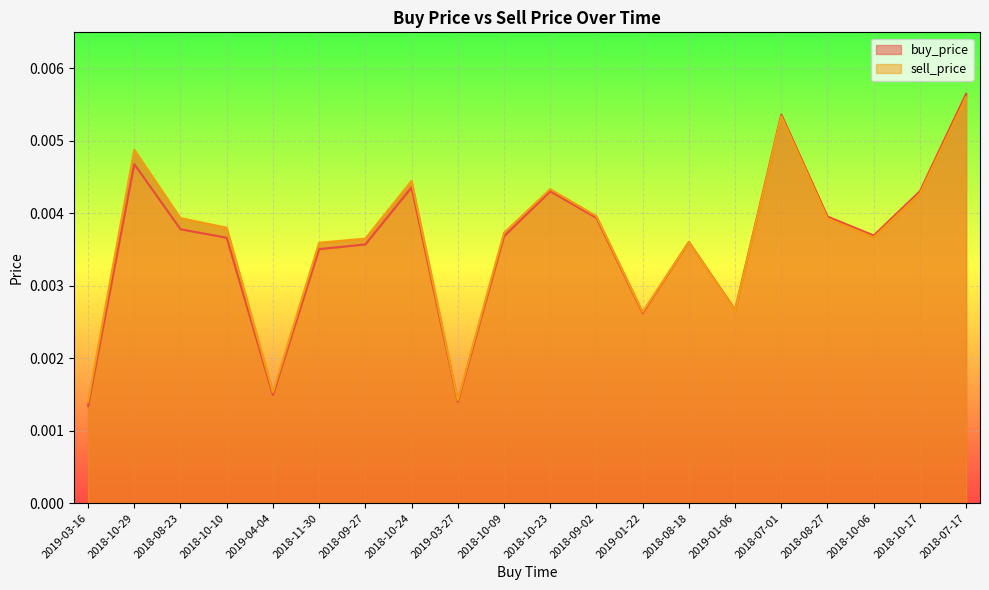

The sell_price series shows 0.0 at 2018-08-27. True or false?

False